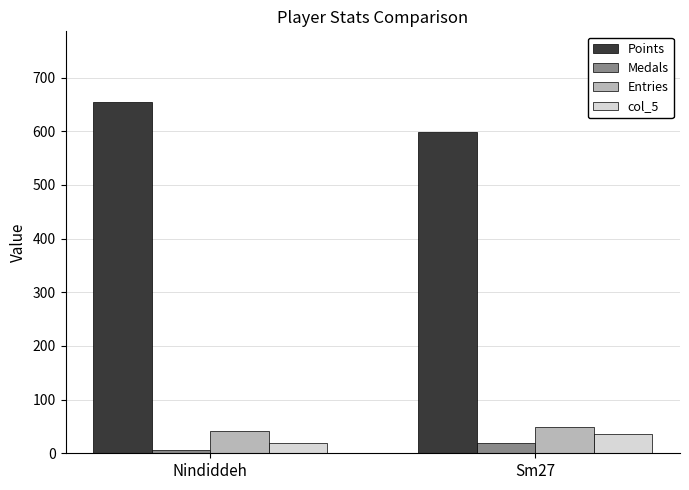

Reading left to right, list all the values displayed in this chart.

Points: Nindiddeh=655	Sm27=599
Medals: Nindiddeh=6	Sm27=20
Entries: Nindiddeh=42	Sm27=49
col_5: Nindiddeh=20	Sm27=36